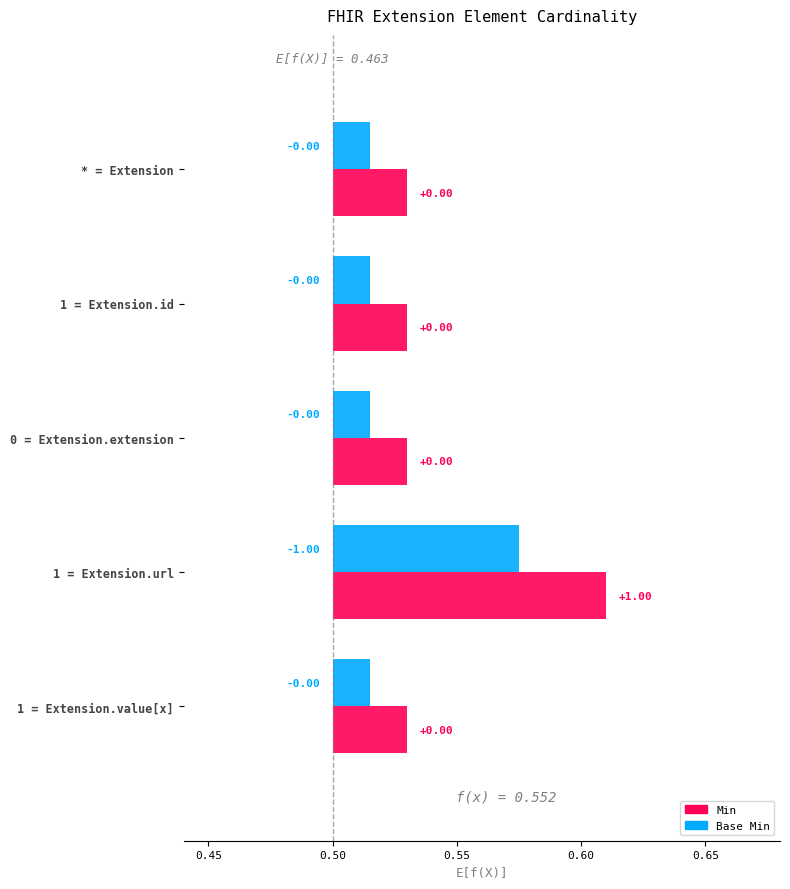

Which series has the largest range (max minus min)?

Min